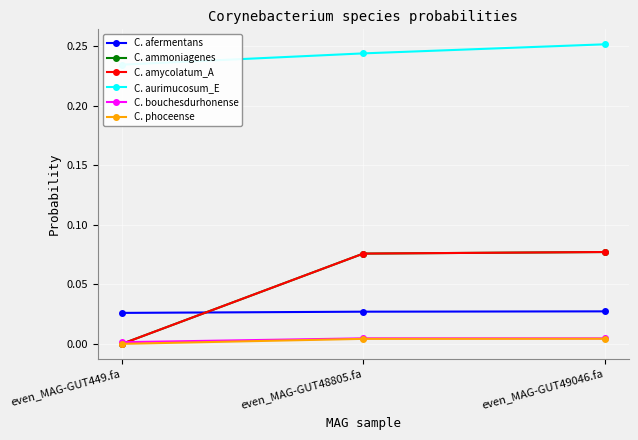

Is it true that C. ammoniagenes equals 0.0 at even_MAG-GUT449.fa?

True